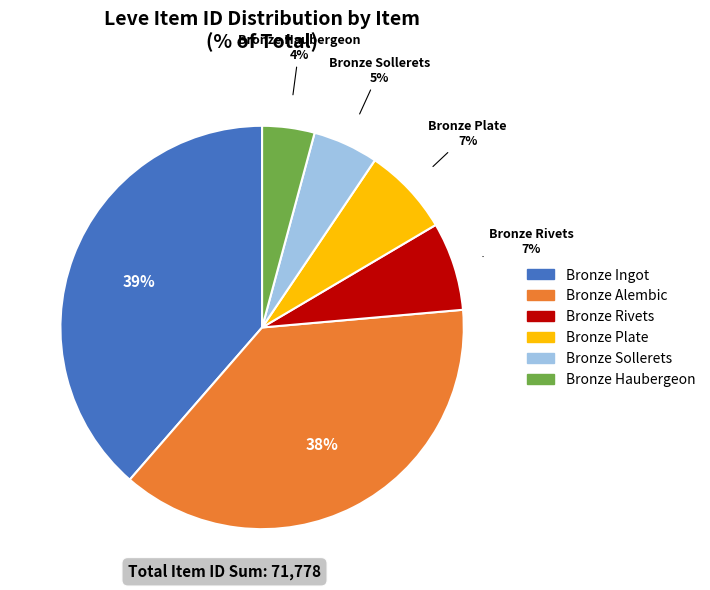

To the nearest percent, what is the average slice percentage?

17%